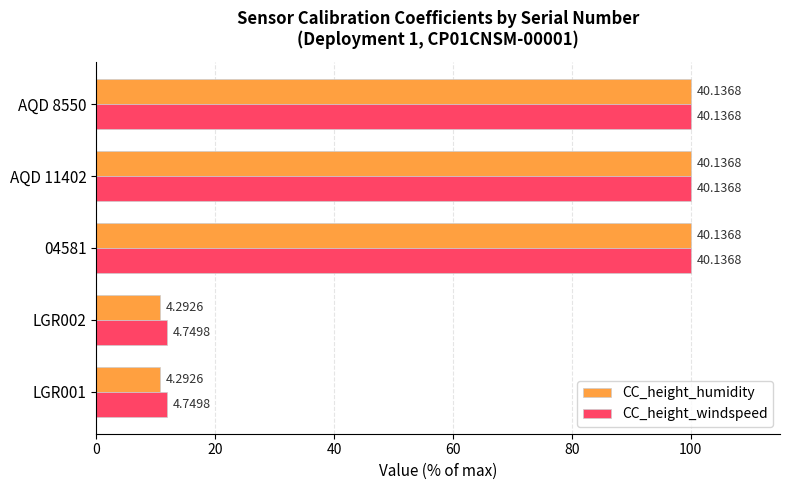

What are all the series names shown in the legend?

CC_height_humidity, CC_height_windspeed